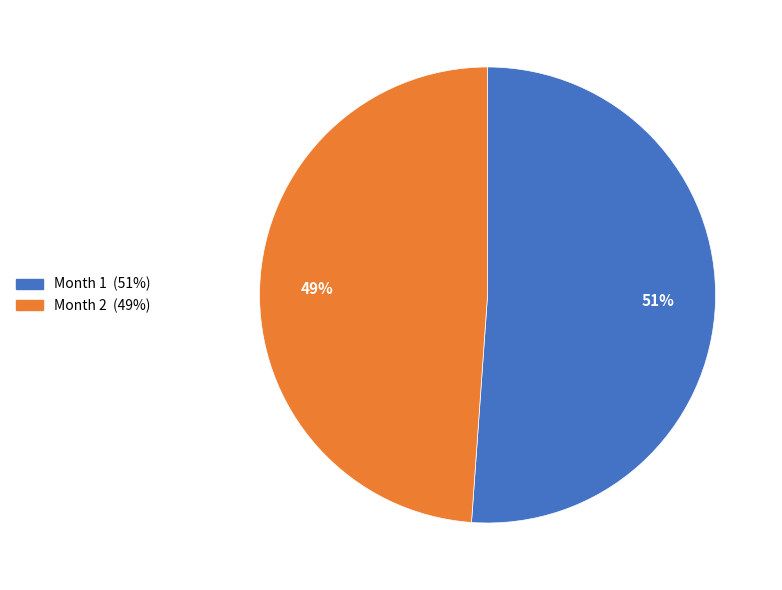

Count the number of slices in the pie.

2